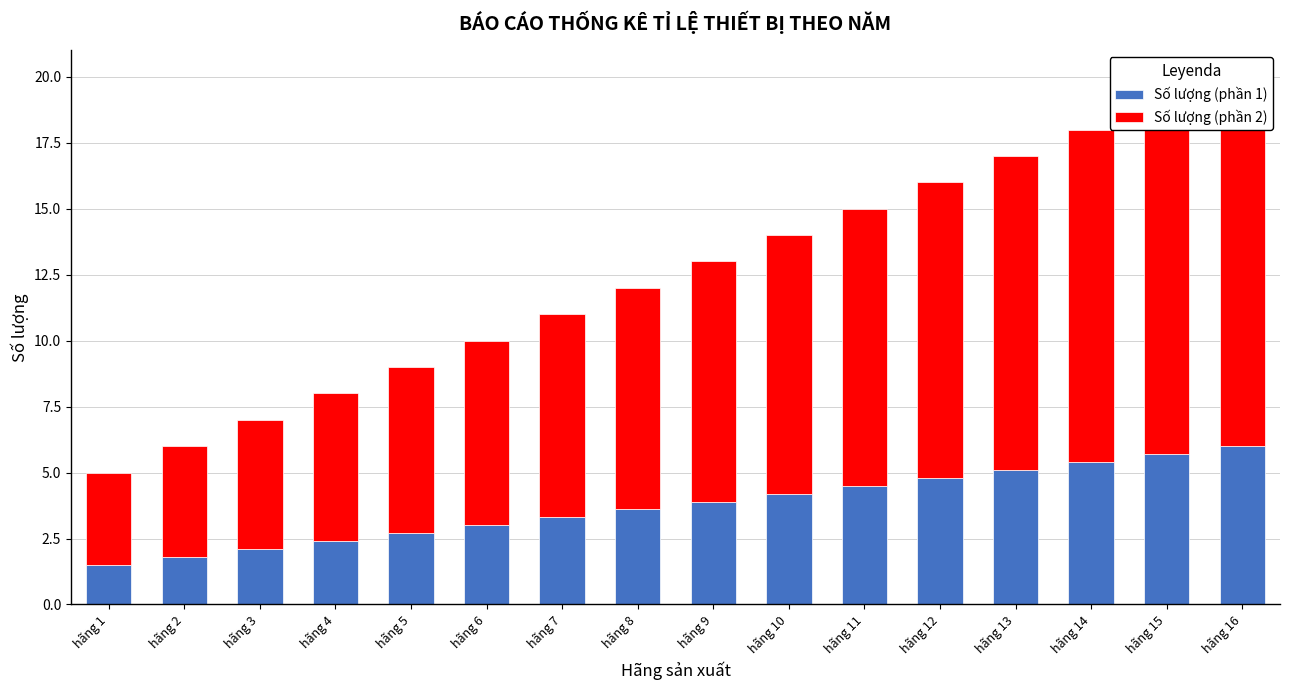

Count the number of data series in this chart.

2